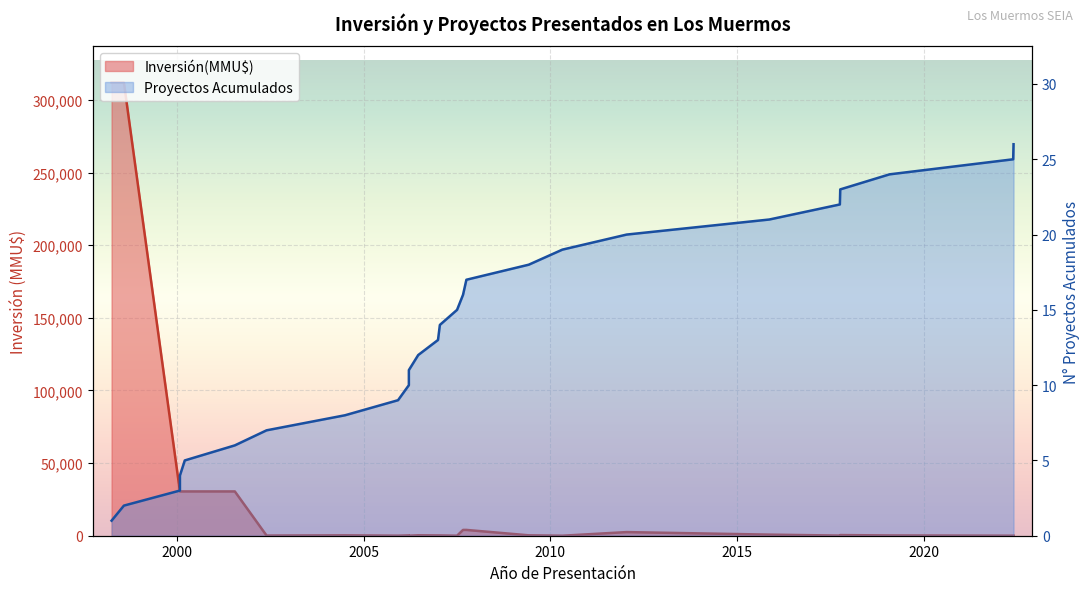

Which series has the largest total across all categories?

Inversión(MMU$)